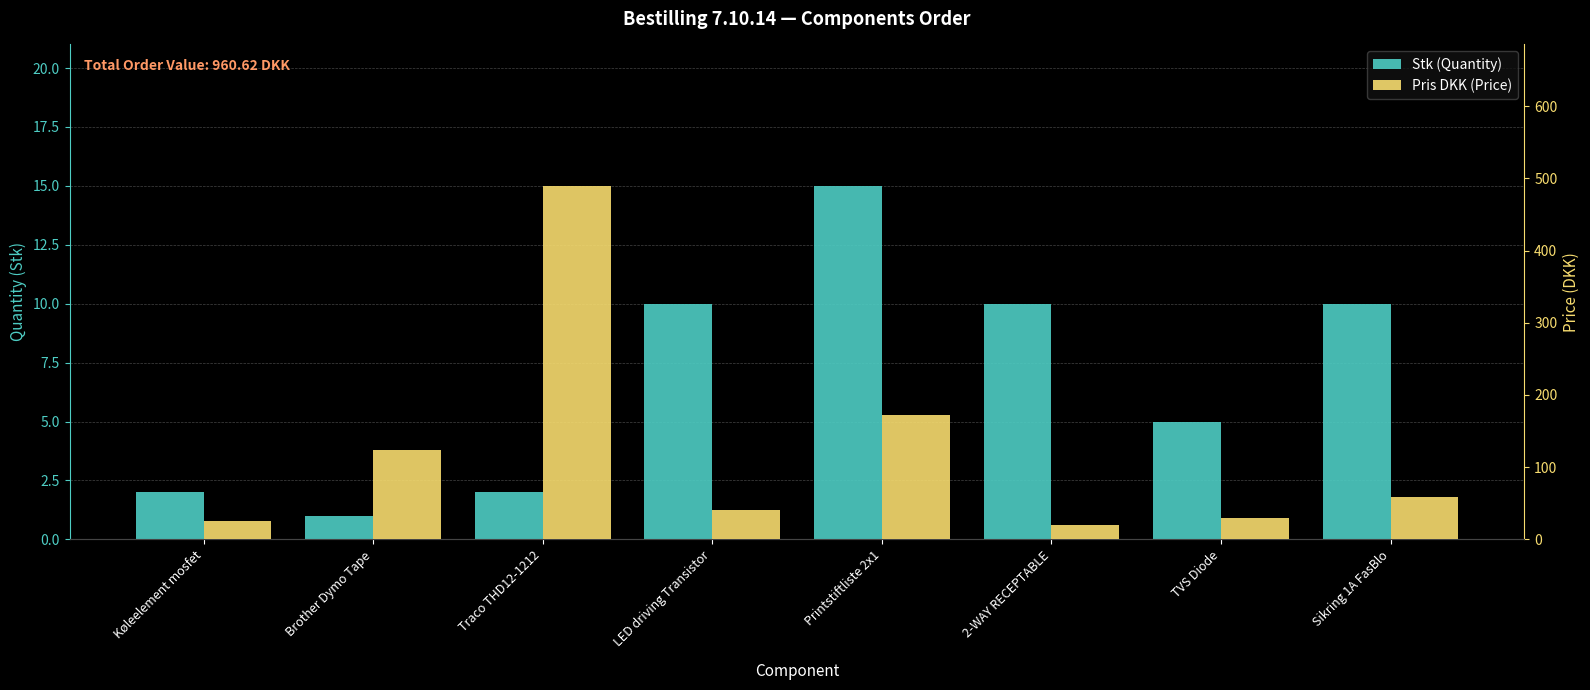

Reading left to right, list all the values displayed in this chart.

Stk (Quantity): Køleelement mosfet=2.0	Brother Dymo Tape=1.0	Traco THD12-1212=2.0	LED driving Transistor=10.0	Printstiftliste 2x1=15.0	2-WAY RECEPTABLE=10.0	TVS Diode=5.0	Sikring 1A FasBlo=10.0
Pris DKK (Price): Køleelement mosfet=25.7	Brother Dymo Tape=123.5	Traco THD12-1212=489.5	LED driving Transistor=40.7	Printstiftliste 2x1=172.3	2-WAY RECEPTABLE=20.1	TVS Diode=29.6	Sikring 1A FasBlo=59.2